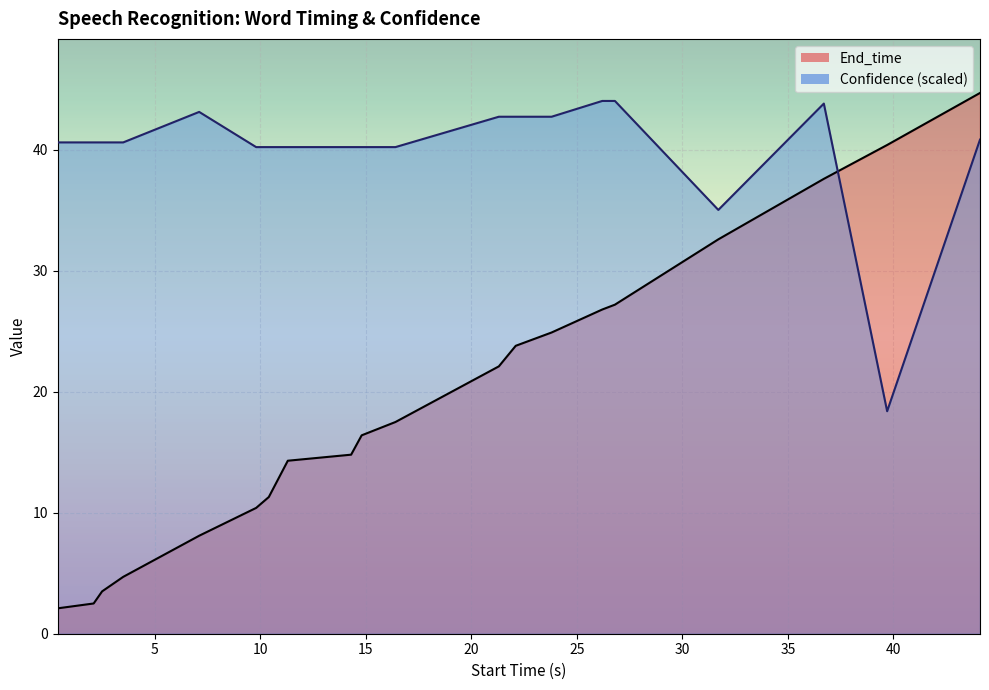

Which category has the highest value in the End_time series?

44.1